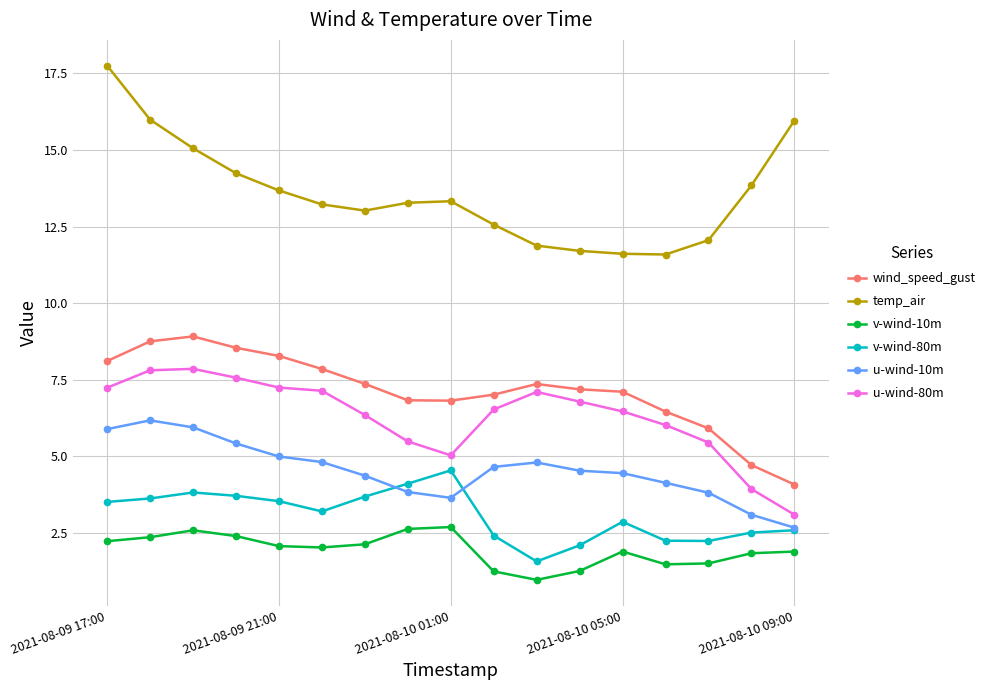

What is the difference between the maximum and minimum values in the u-wind-80m series?

4.8